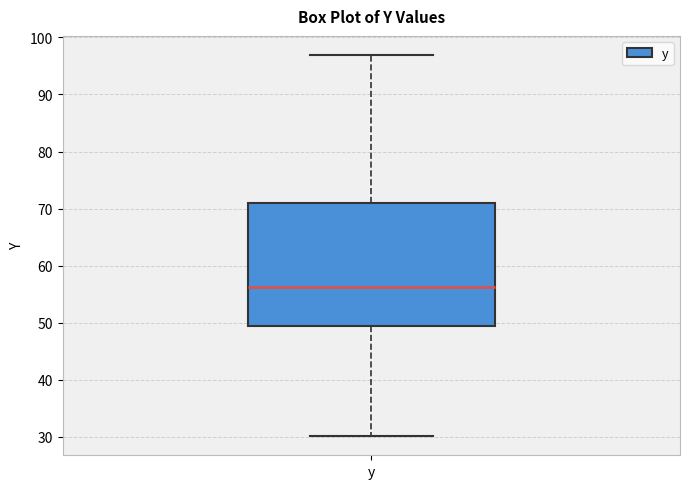

Where is the upper edge of the box for y on the y-axis? The values are not printed on the chart, so give them approximately, as read against the axis.

71